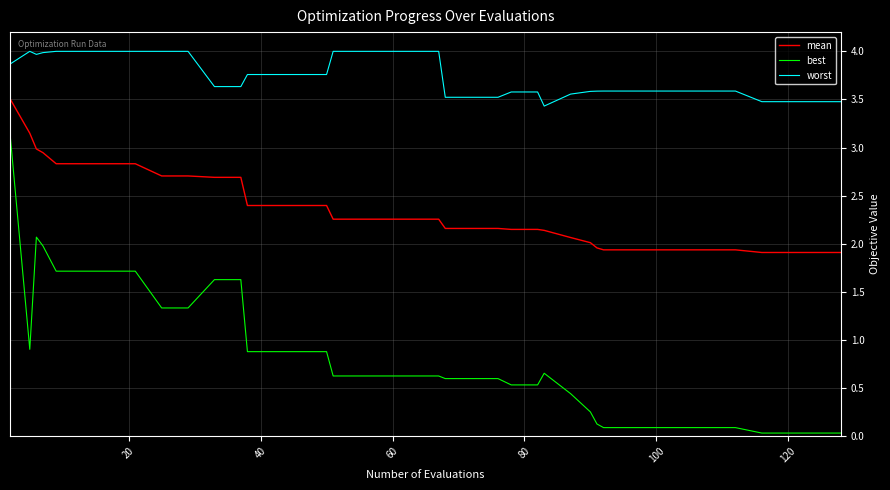

What is the difference between the maximum and minimum values in the worst series?

0.6